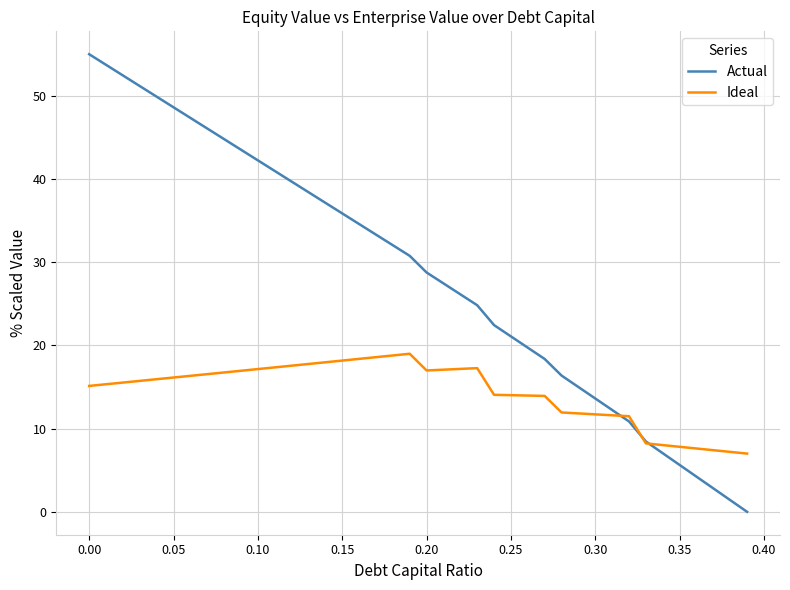

Which series has the widest spread of values?

Actual